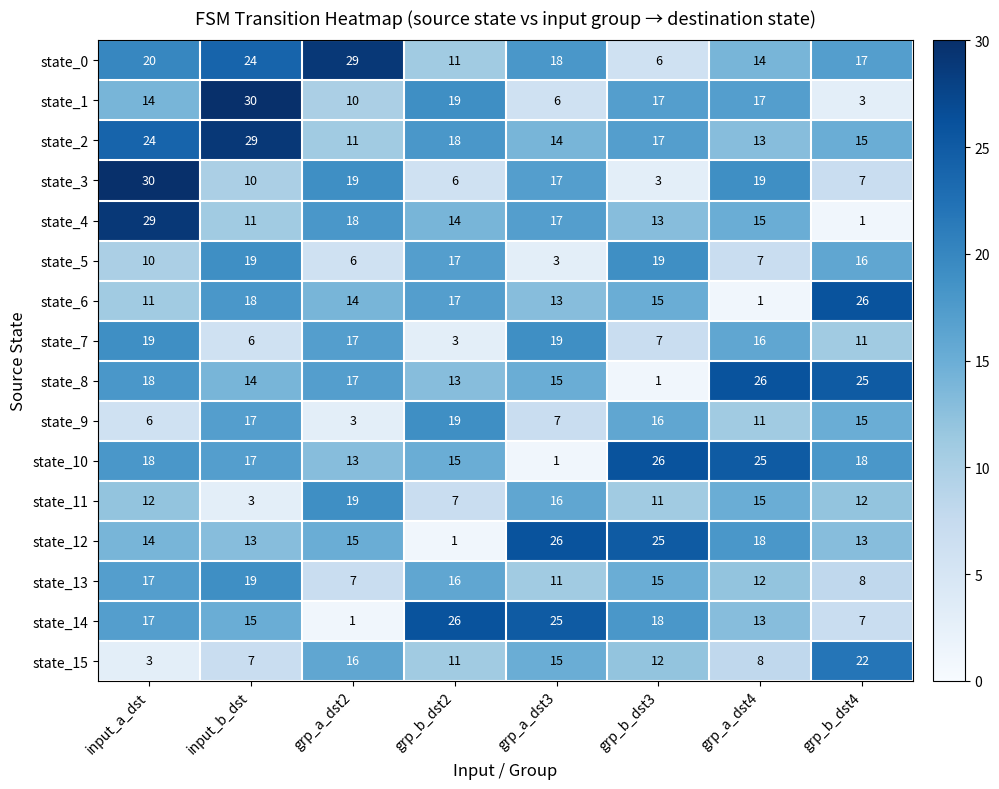

List the labels in order of state_4 value, largest first.

input_a_dst, grp_a_dst2, grp_a_dst3, grp_a_dst4, grp_b_dst2, grp_b_dst3, input_b_dst, grp_b_dst4